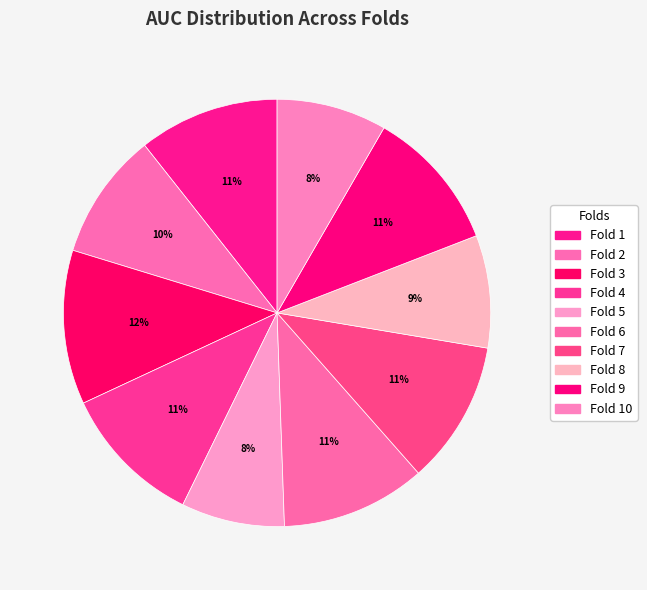

Count the number of slices in the pie.

10